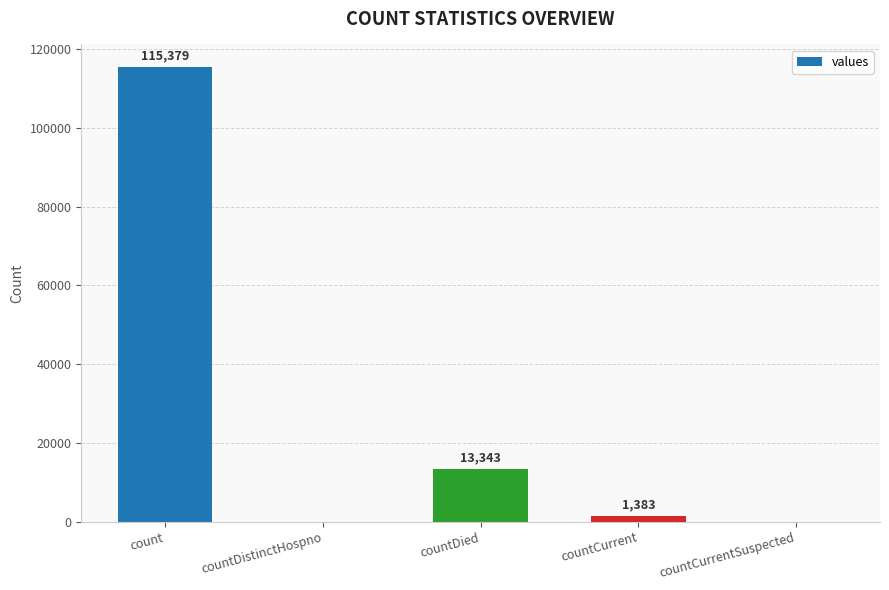

Does the chart contain stacked bars?

No